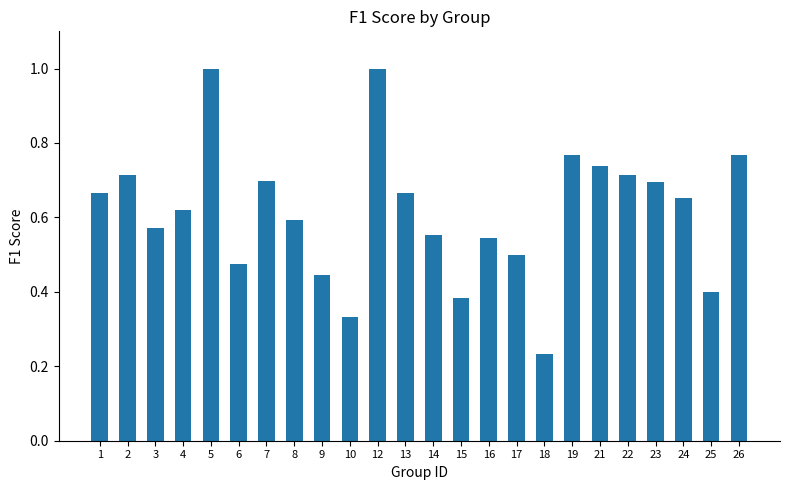

What is the sum of the values at 8 and 16?

1.1